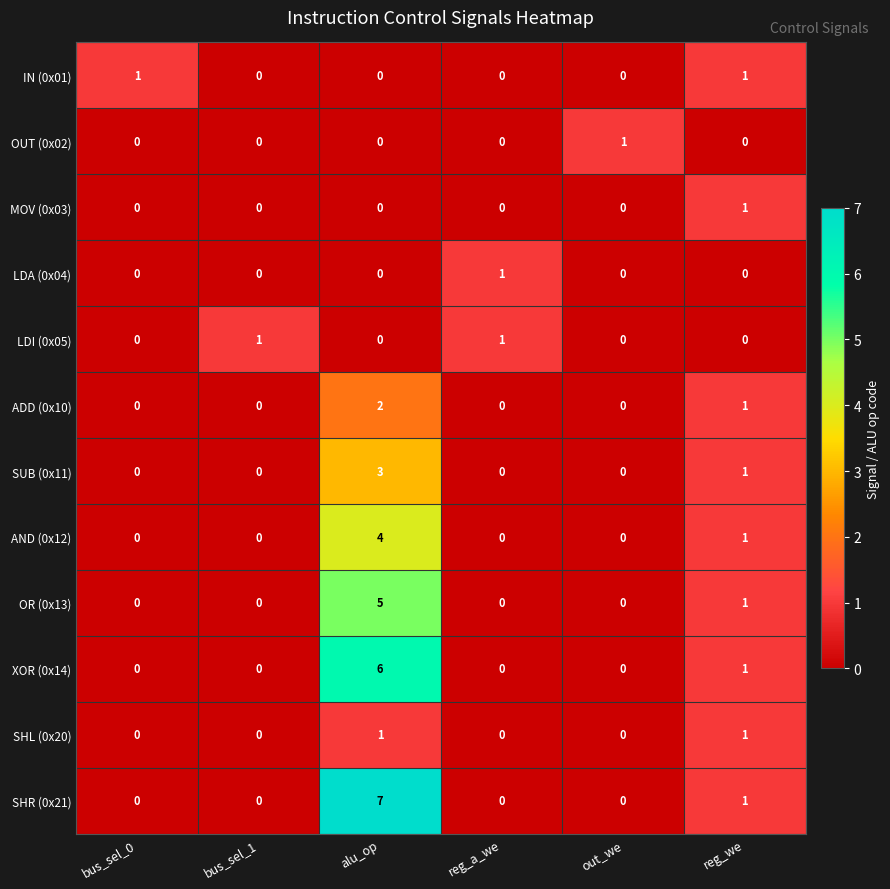

Is the value of OUT (0x02) at bus_sel_1 greater than the value of LDA (0x04) at reg_a_we?

No